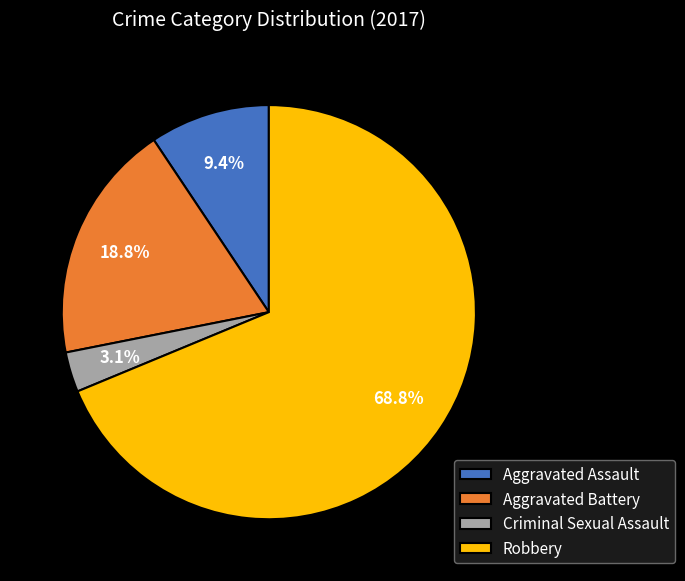

Which slice is the smallest?

Criminal Sexual Assault